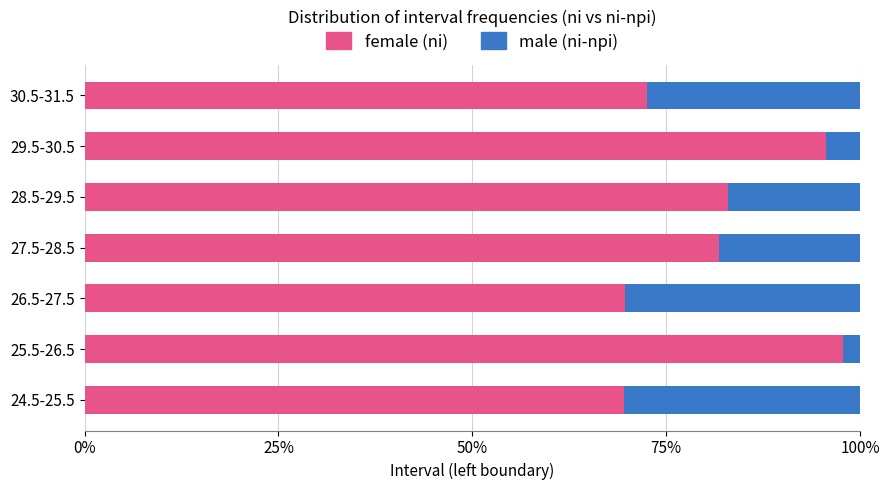

Is it true that female (ni) equals 115.2 at 27.5-28.5?

False